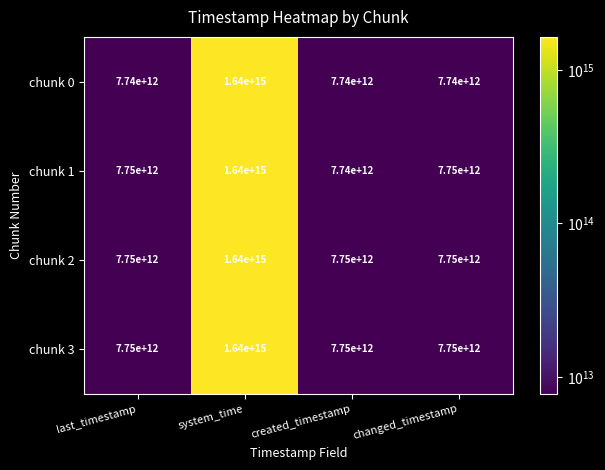

Which series changed the most between system_time and changed_timestamp?

chunk 0